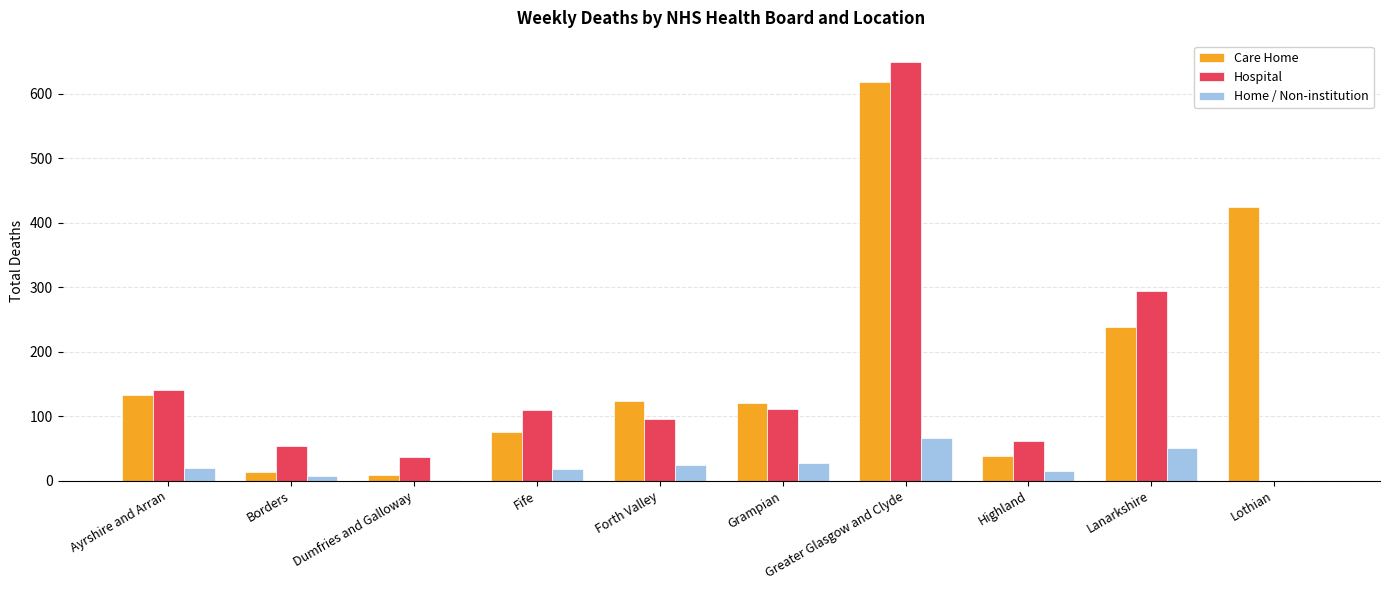

Is the value of Home / Non-institution at Greater Glasgow and Clyde greater than the value of Care Home at Borders?

Yes